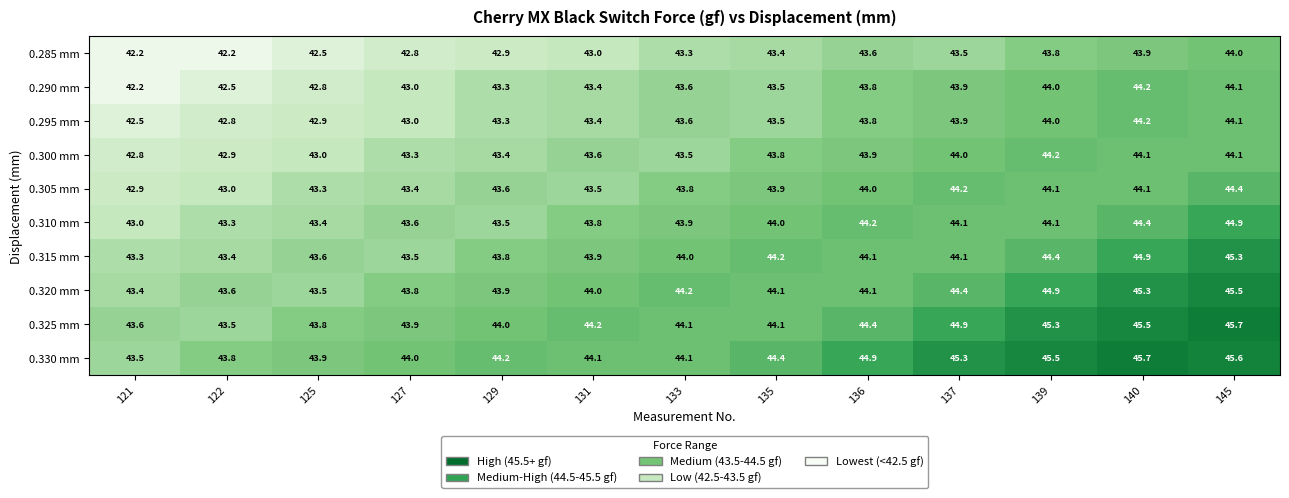

Which series has the largest total across all categories?

0.330 mm